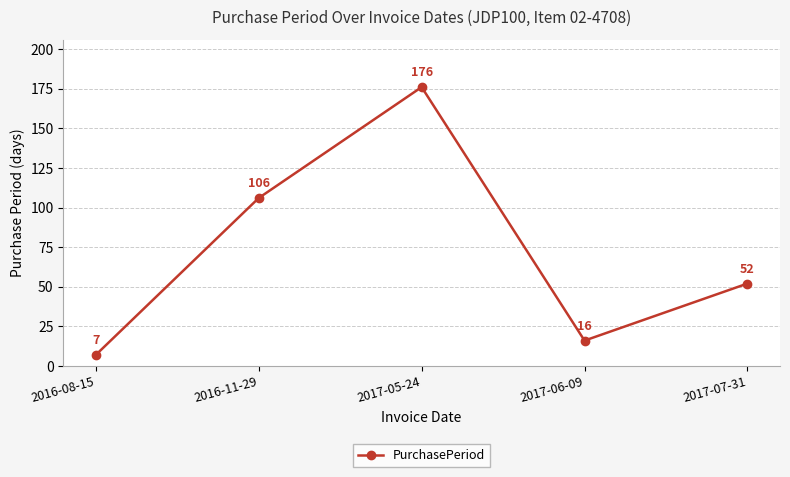

How many lines are shown in the chart?

1